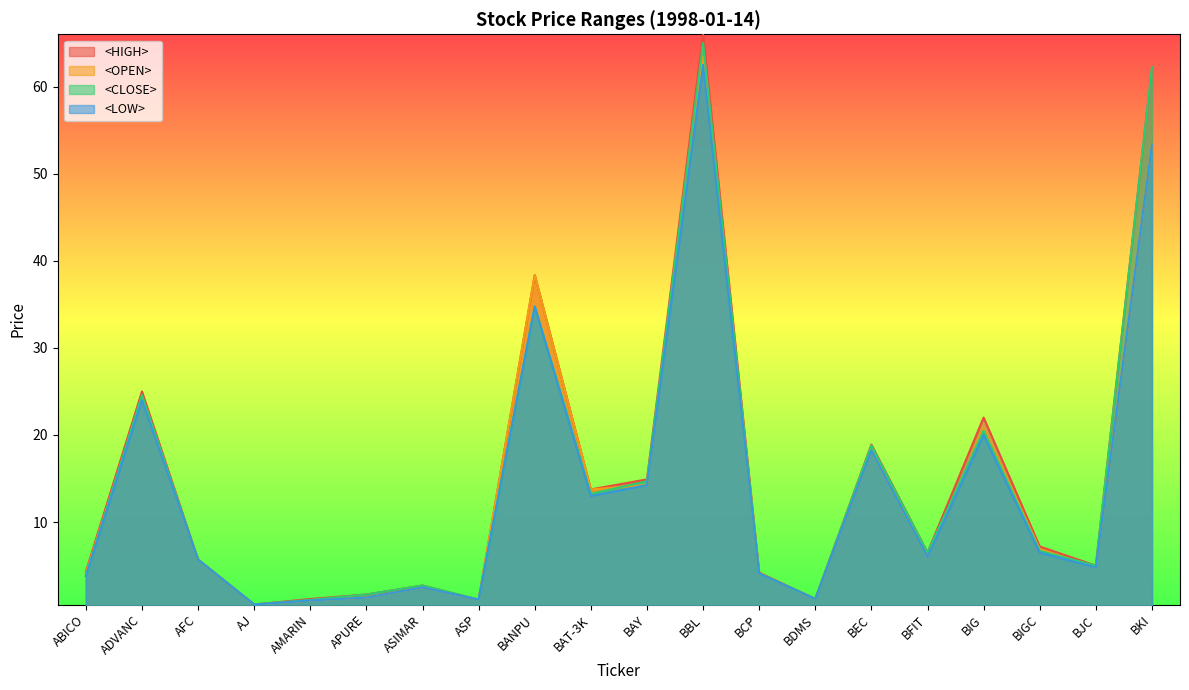

Between AMARIN and BAT-3K, which series saw the biggest shift?

<OPEN>